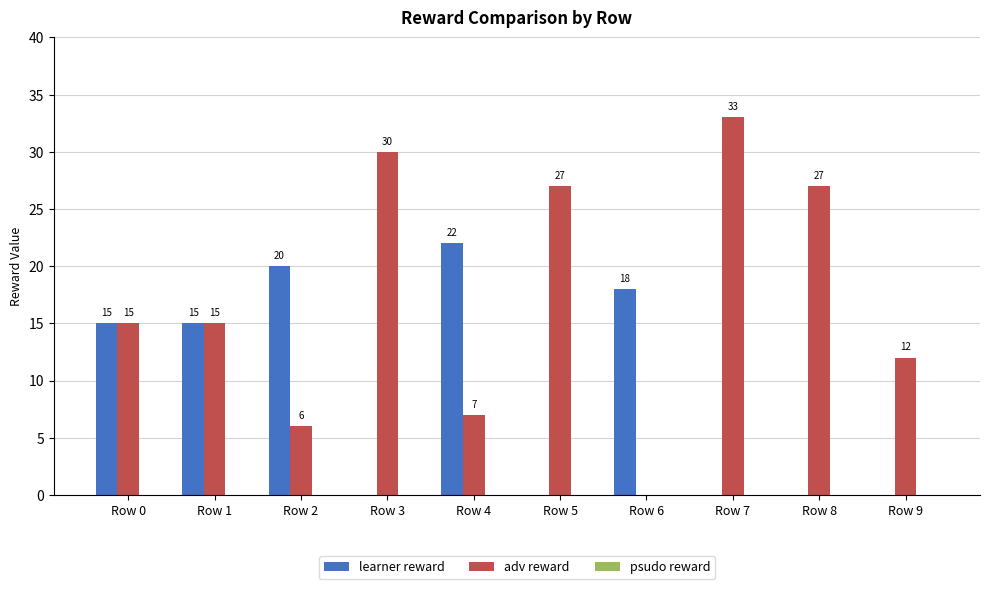

Which series changed the most between Row 4 and Row 6?

adv reward